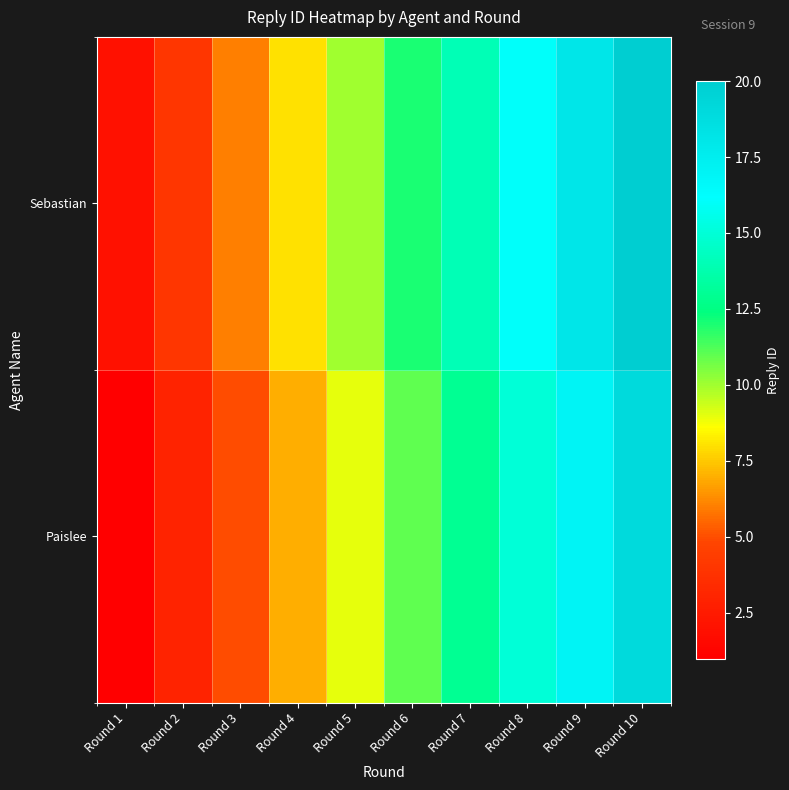

What is the total value across all series at Round 2?

7